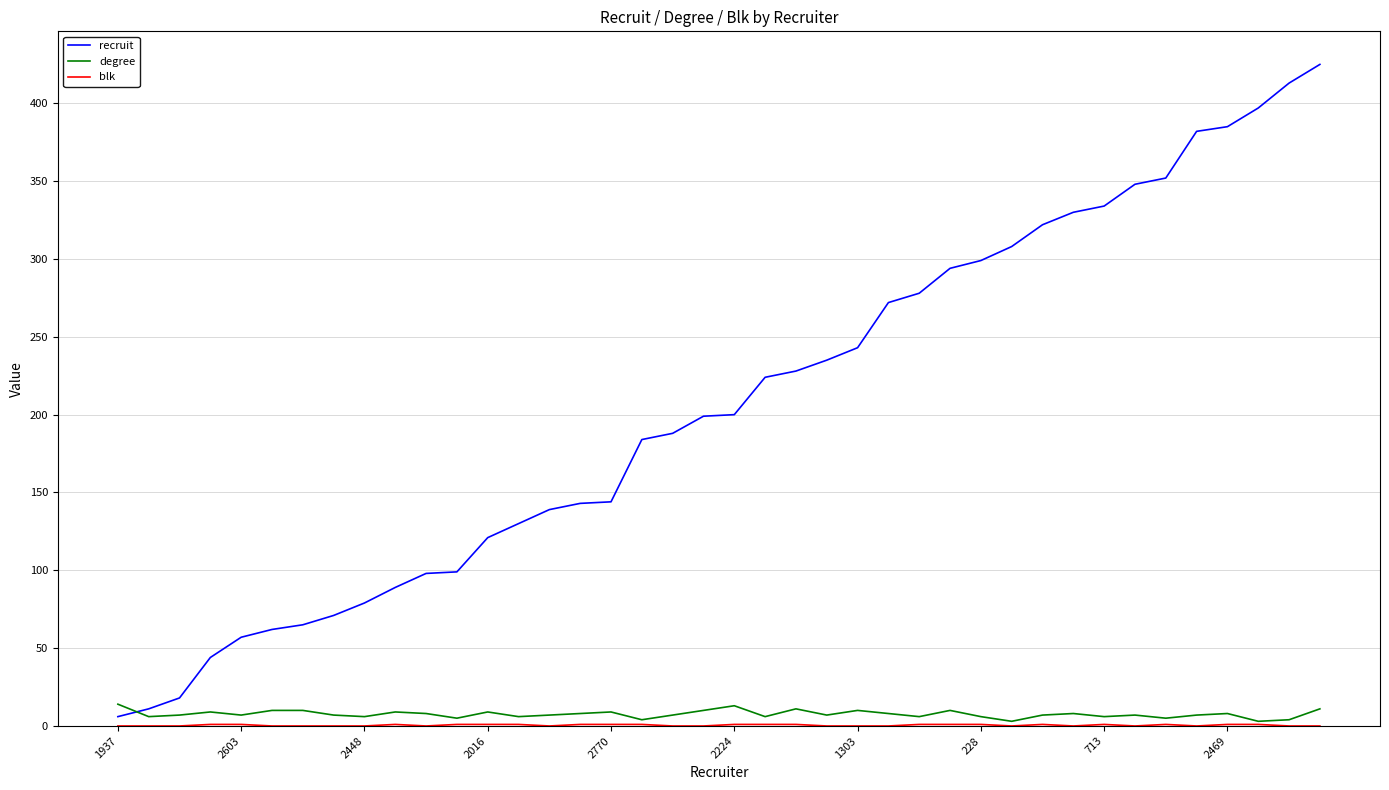

After their last crossing, which series has the higher values: recruit or degree?

recruit